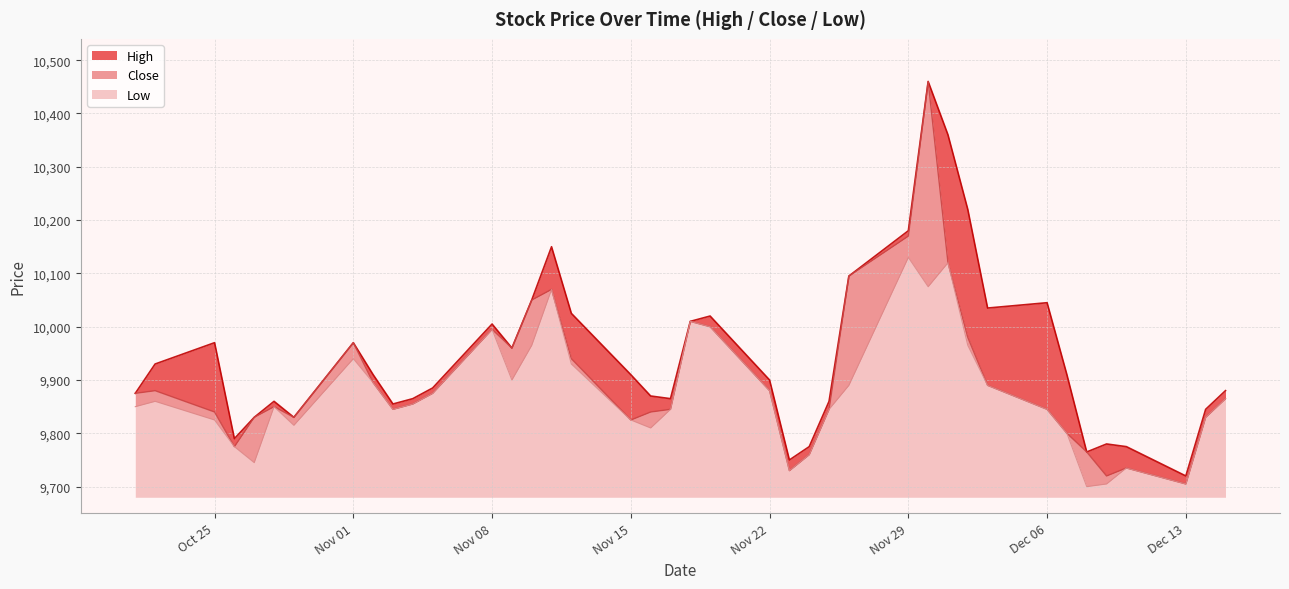

What is the total value across all series at 2021-11-03?

29545